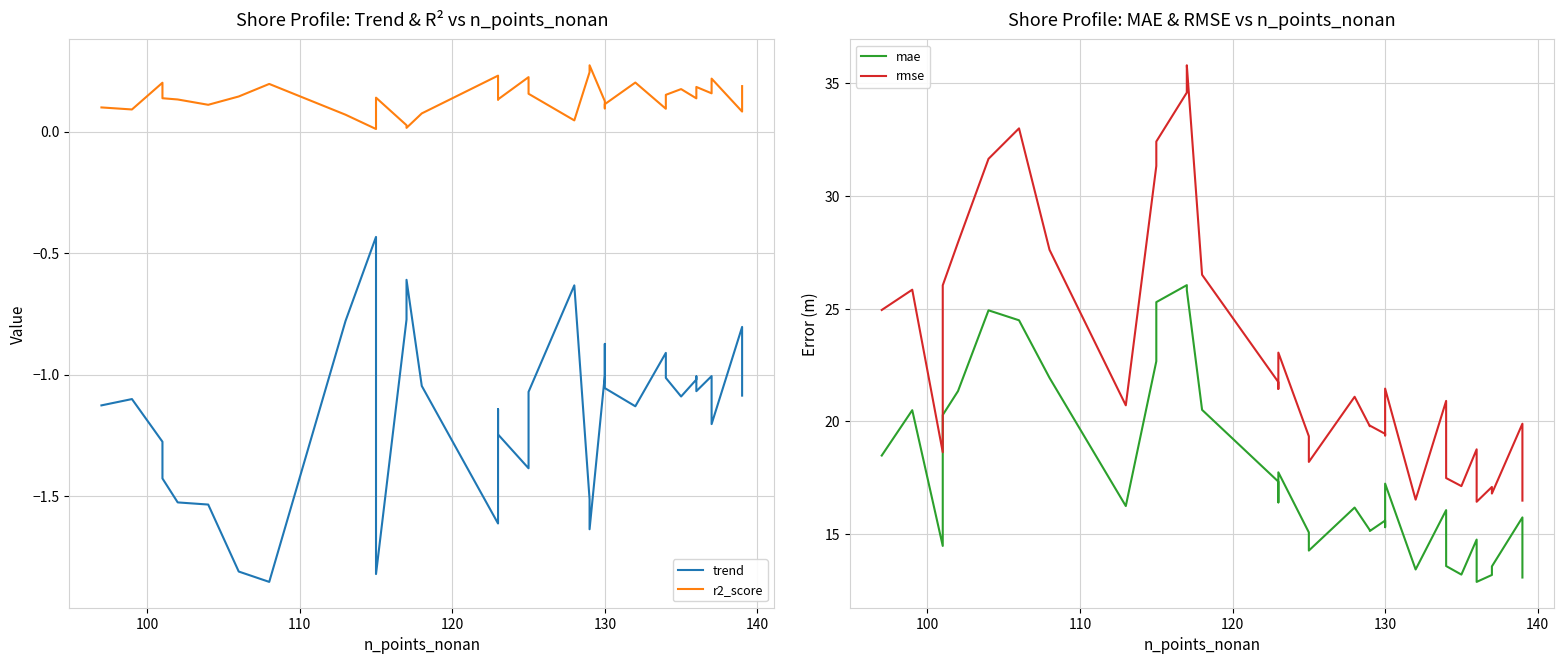

Count the number of categories in the chart.

37